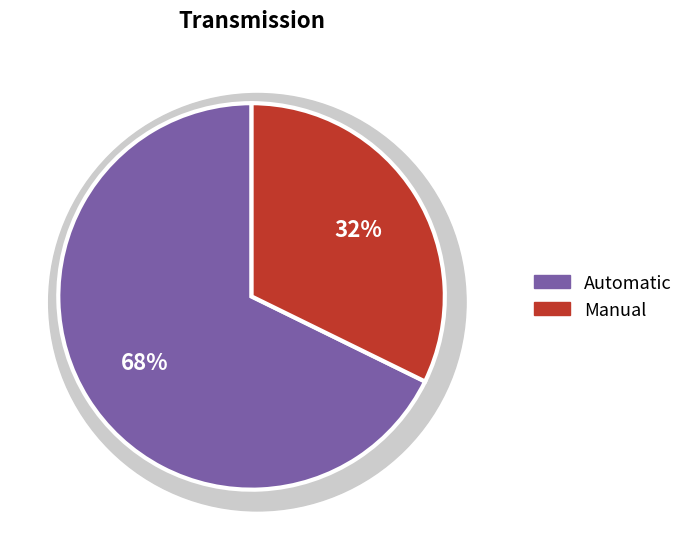

How many segments does this pie chart have?

2